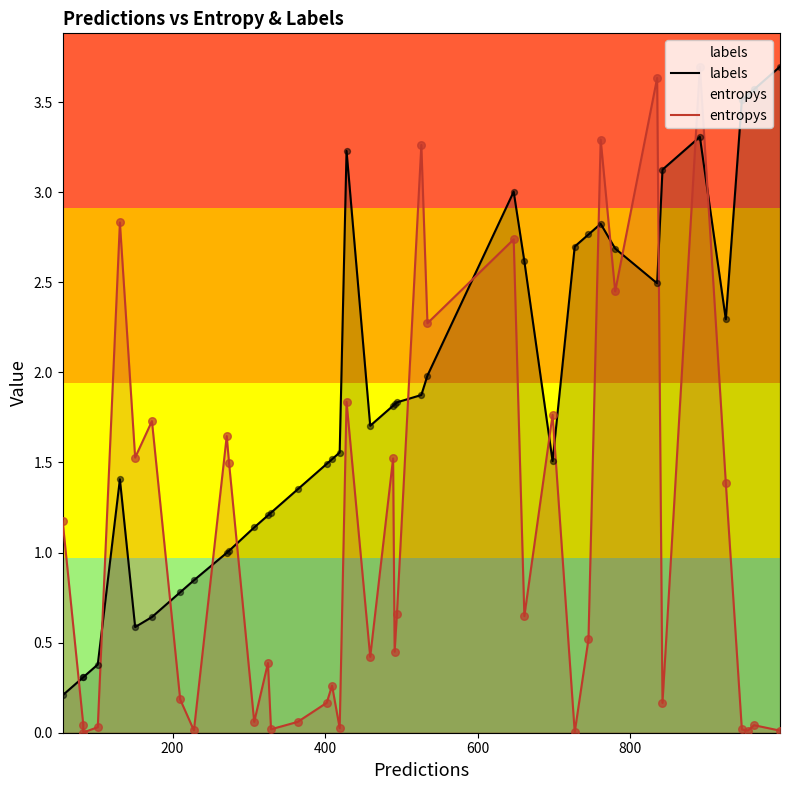

Which series contains the highest Y value?

labels